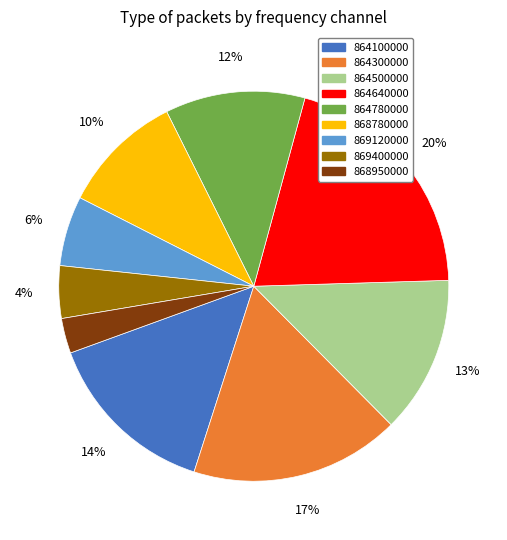

To the nearest percent, what percentage of the pie is 864640000?

20%